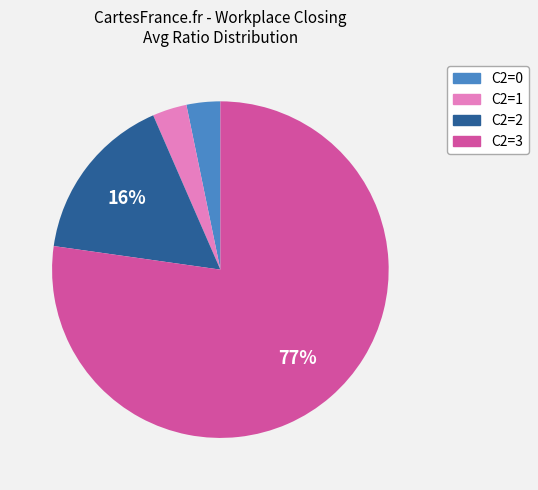

Is there a majority slice in this chart?

Yes